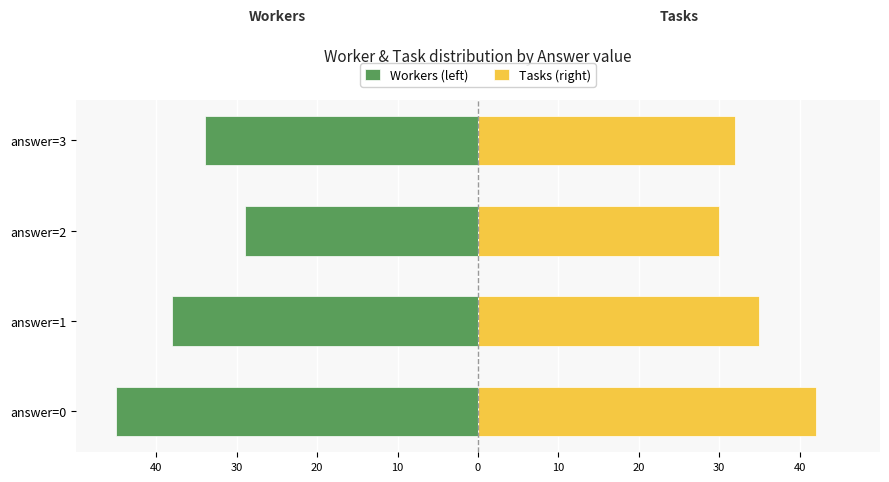

What is the value of the Workers (left) bar at the 2nd from the left?

-38